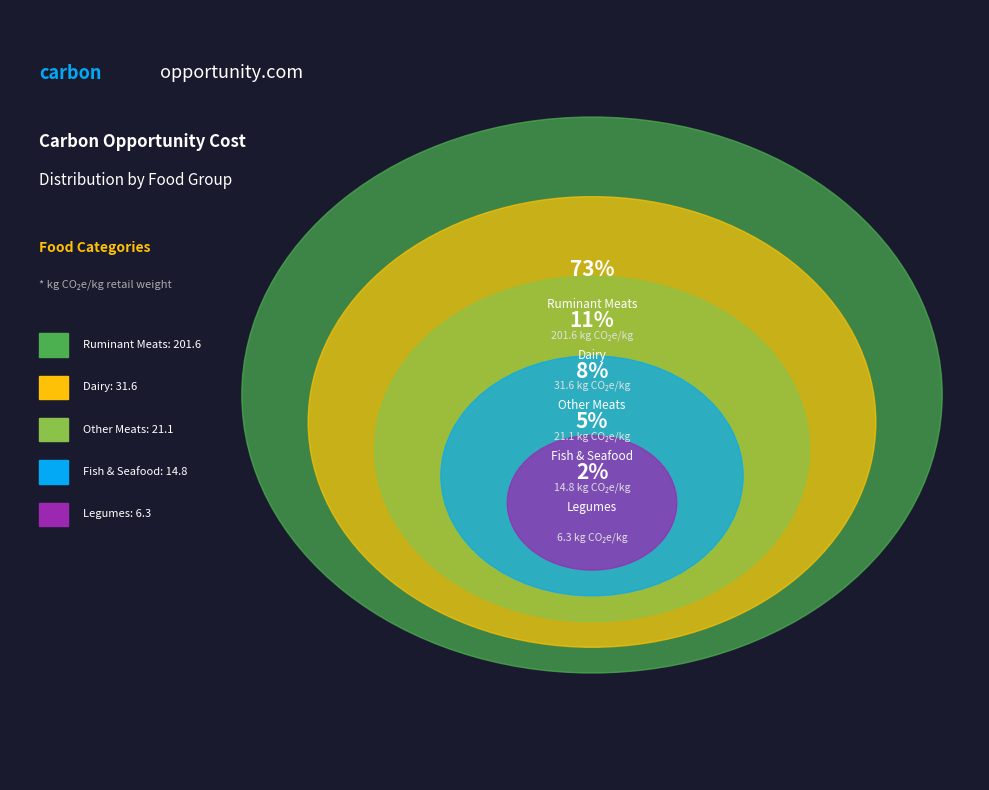

Which has a higher value, Animal-based foods (Dairy) or Animal-based foods (Fish and seafood)?

Animal-based foods (Dairy)